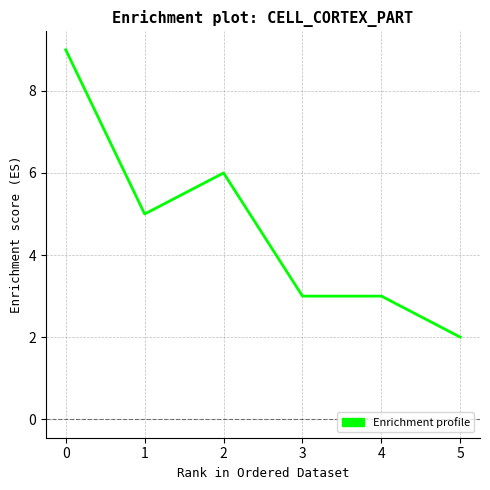

Reading left to right, extract all data points from this chart.

0=9	1=5	2=6	3=3	4=3	5=2